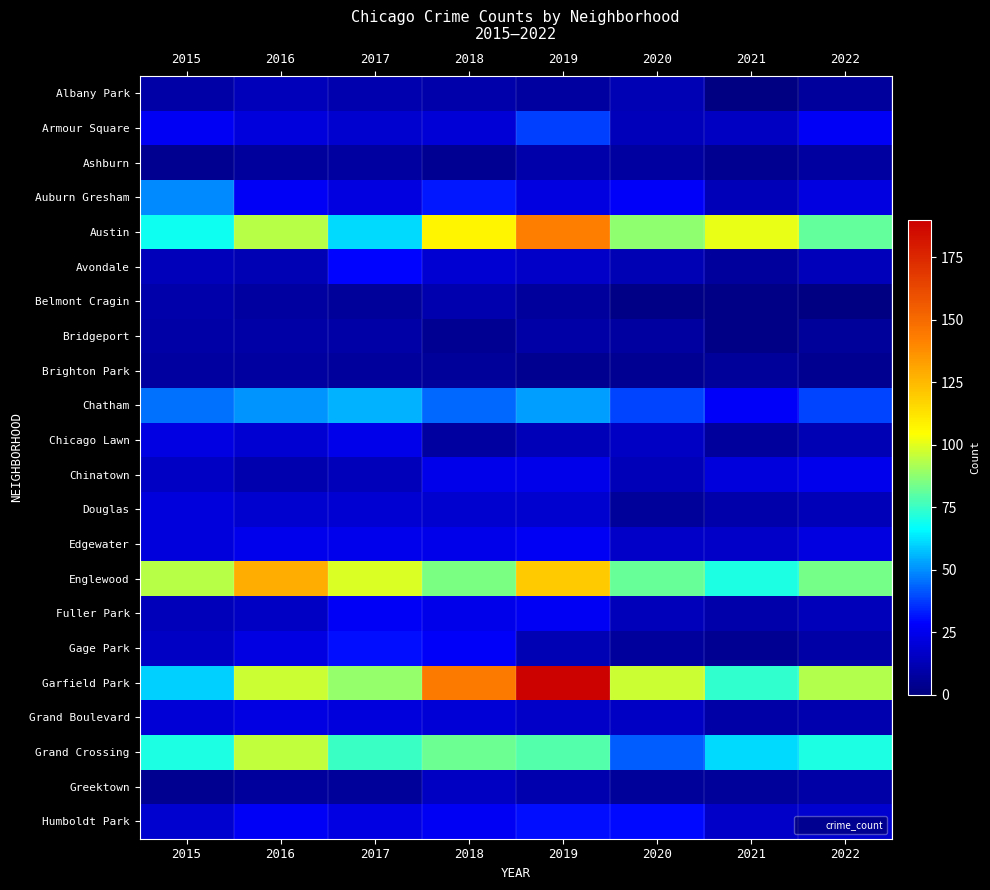

At which category is the sum across all series the highest?

2019